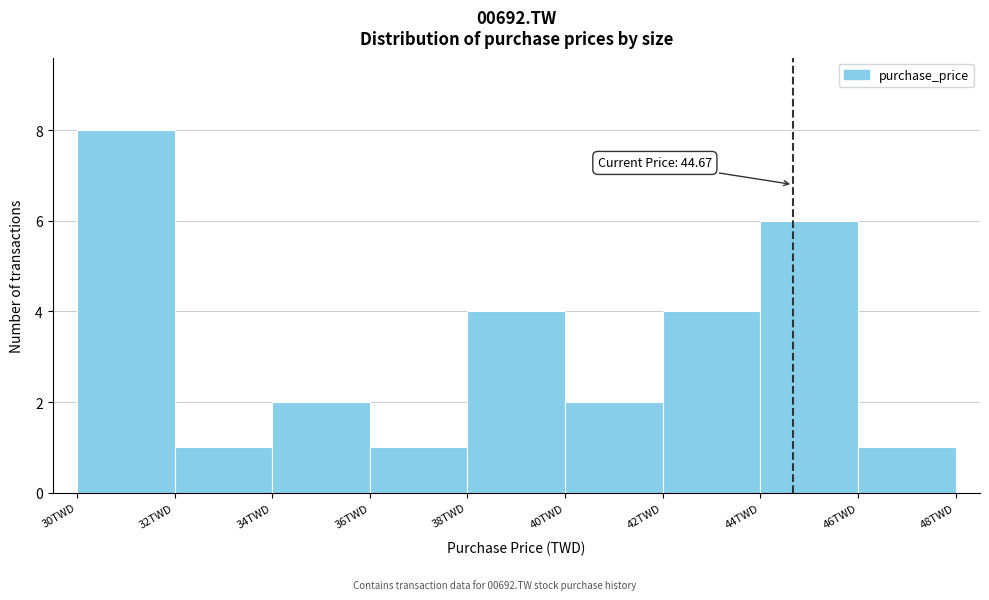

Which range on the x-axis has the tallest bar?

30 to 32